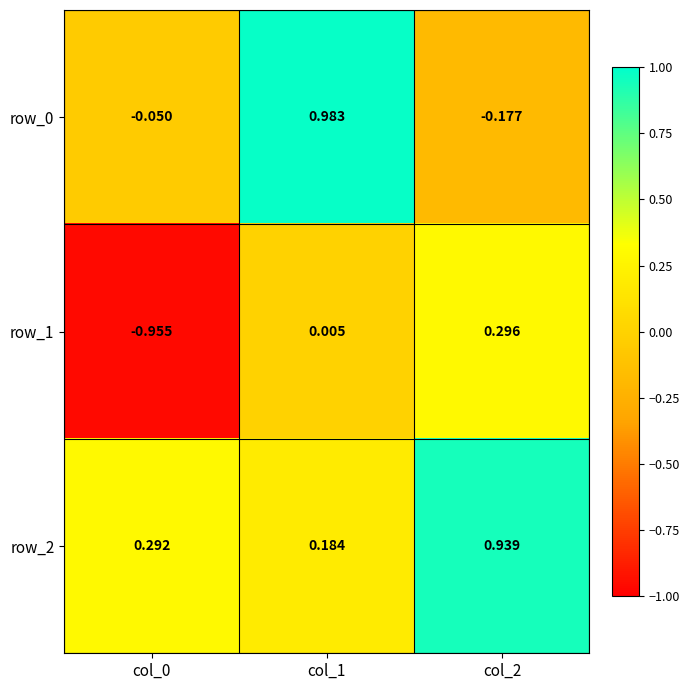

Is the value of row_0 at col_2 greater than the value of row_2 at col_1?

No